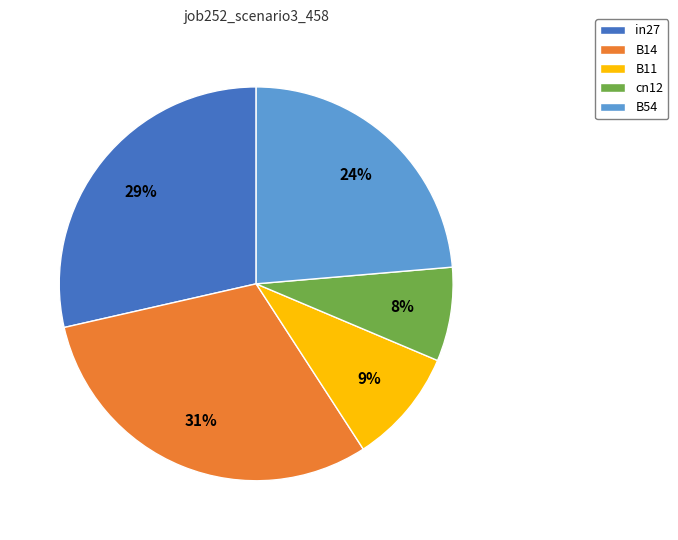

Combined, do B11 and cn12 account for over 50%?

No